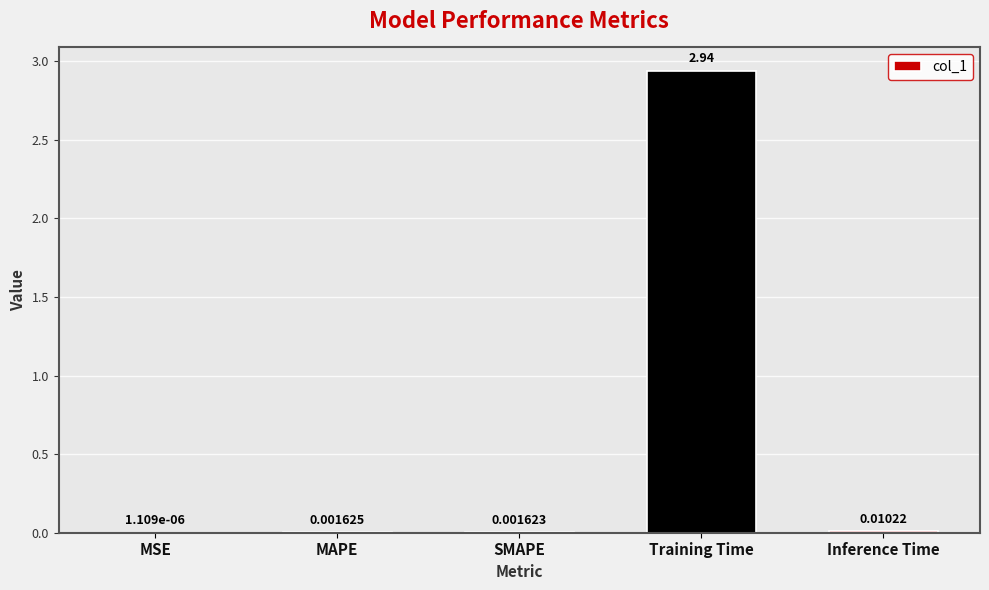

Between SMAPE and MAPE, which is larger?

MAPE